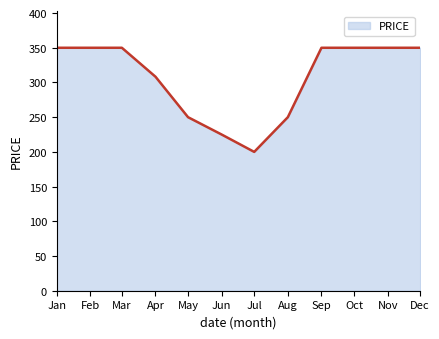

What value does the data have at Sep?

350.0